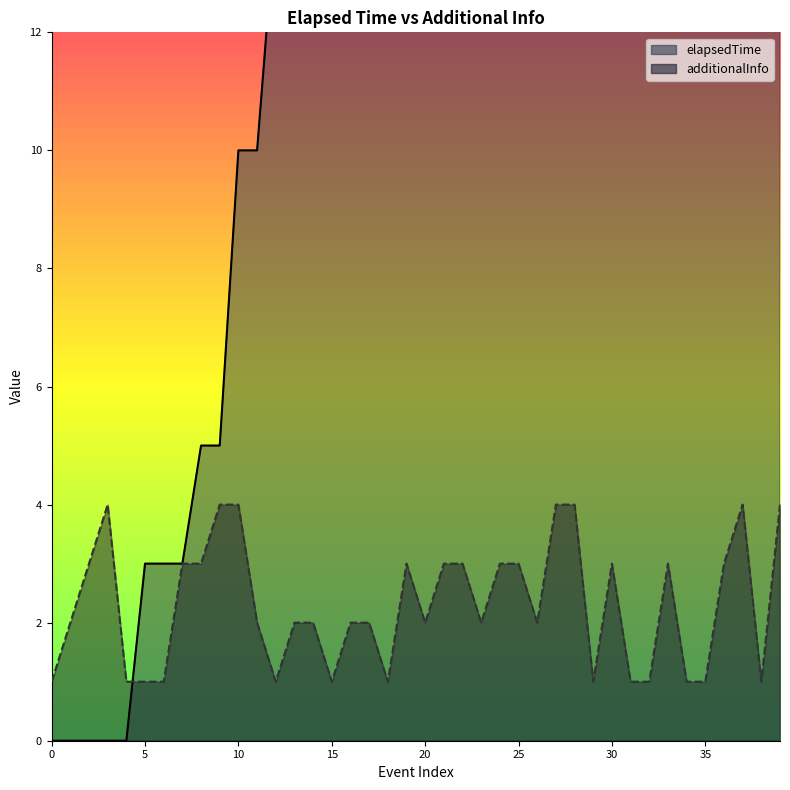

Where is elapsedTime nearest to the value 20?

20